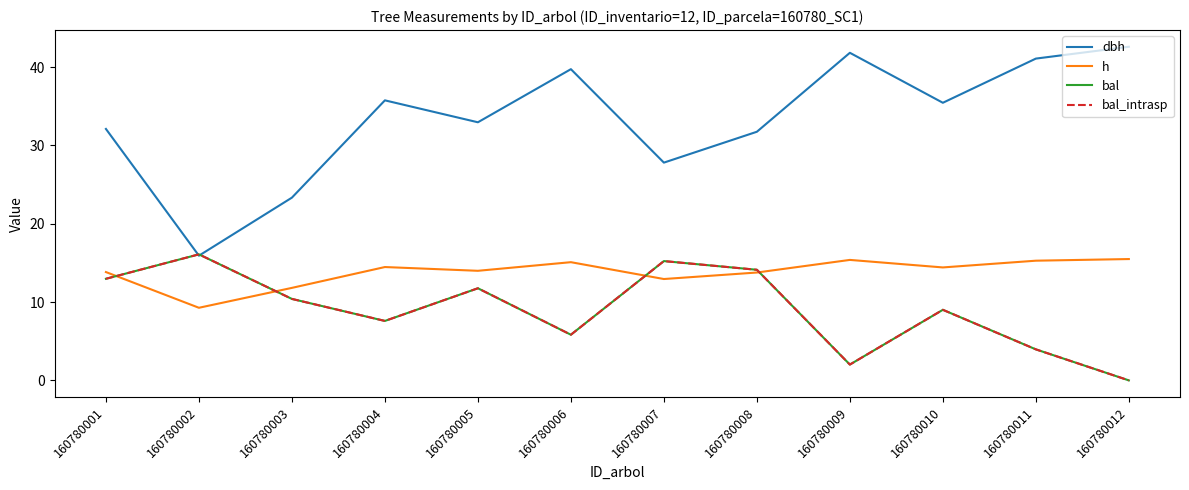

At which category does dbh reach its first local valley?

160780002